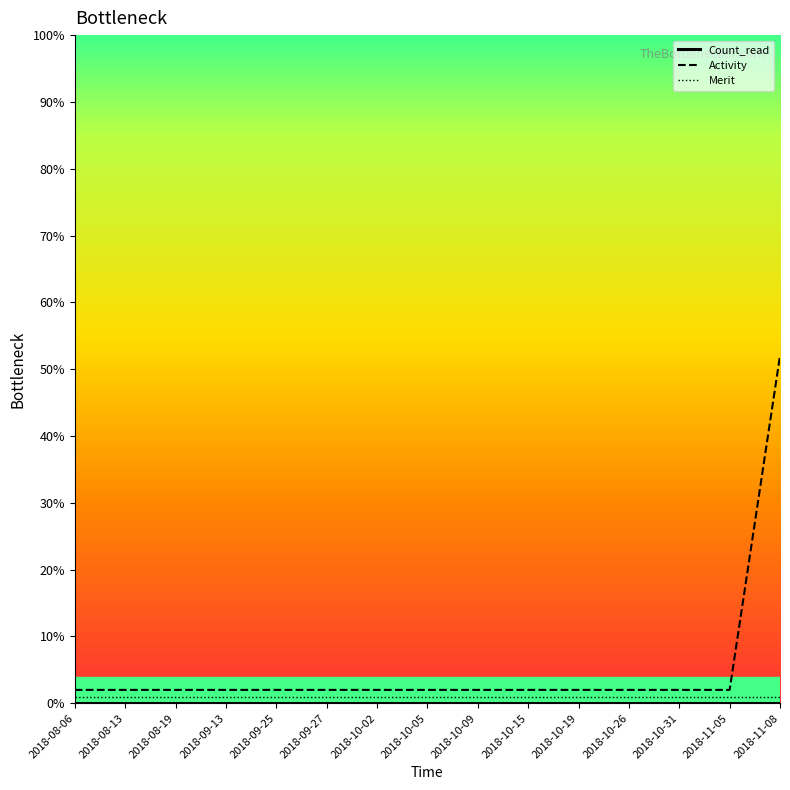

Which series has the largest range (max minus min)?

Activity